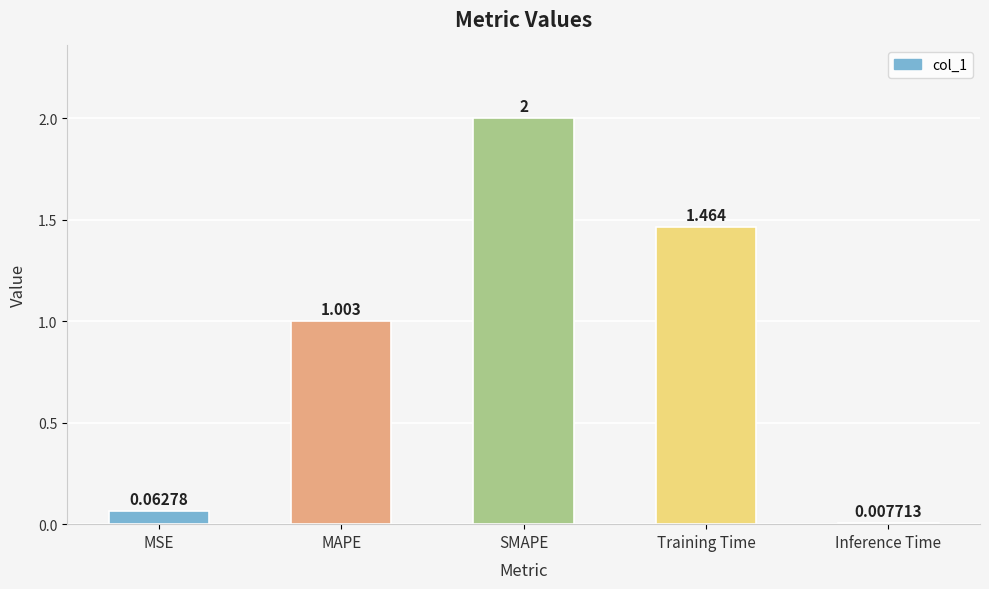

List the labels in order of value, smallest first.

Inference Time, MSE, MAPE, Training Time, SMAPE